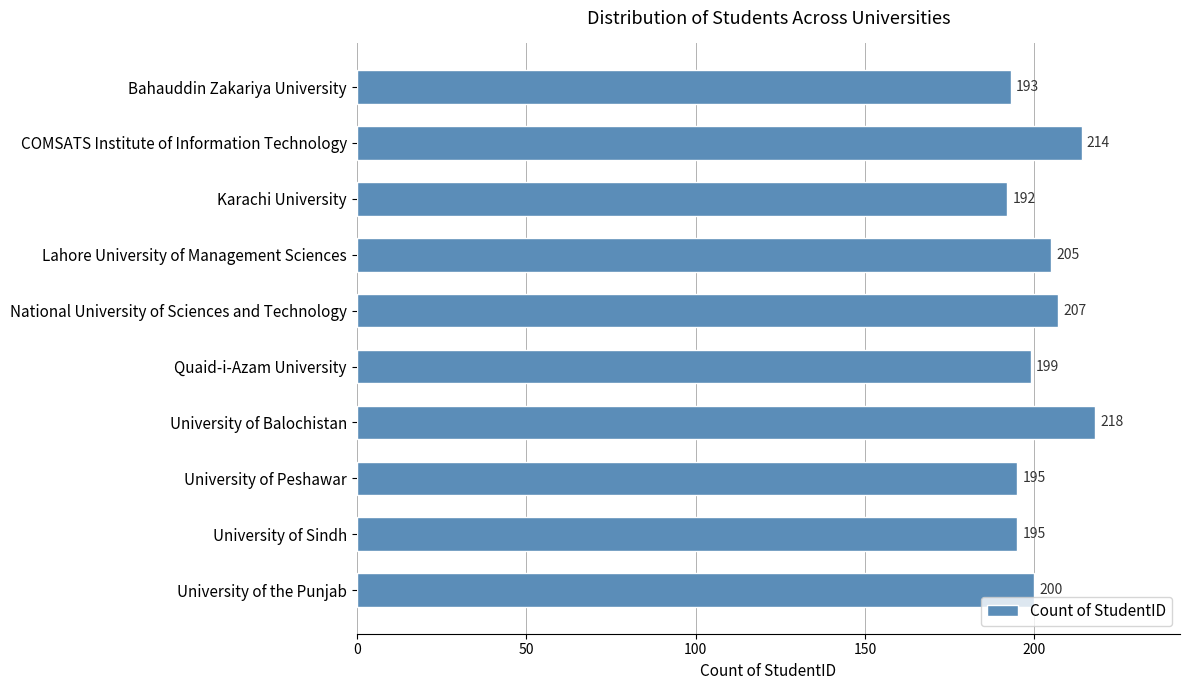

What is the sum of all values?

2018